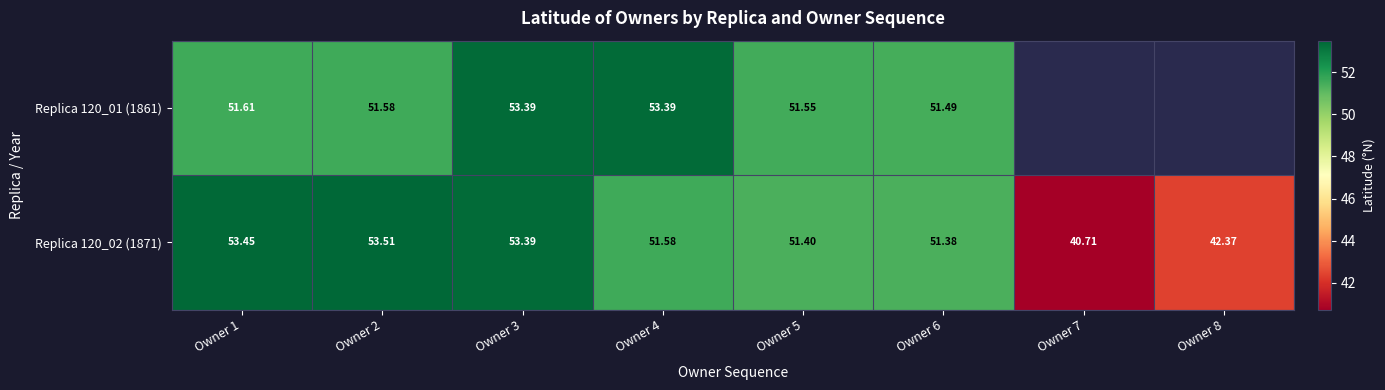

What is the lowest value of the Replica 120_02 (1871) series?

40.7